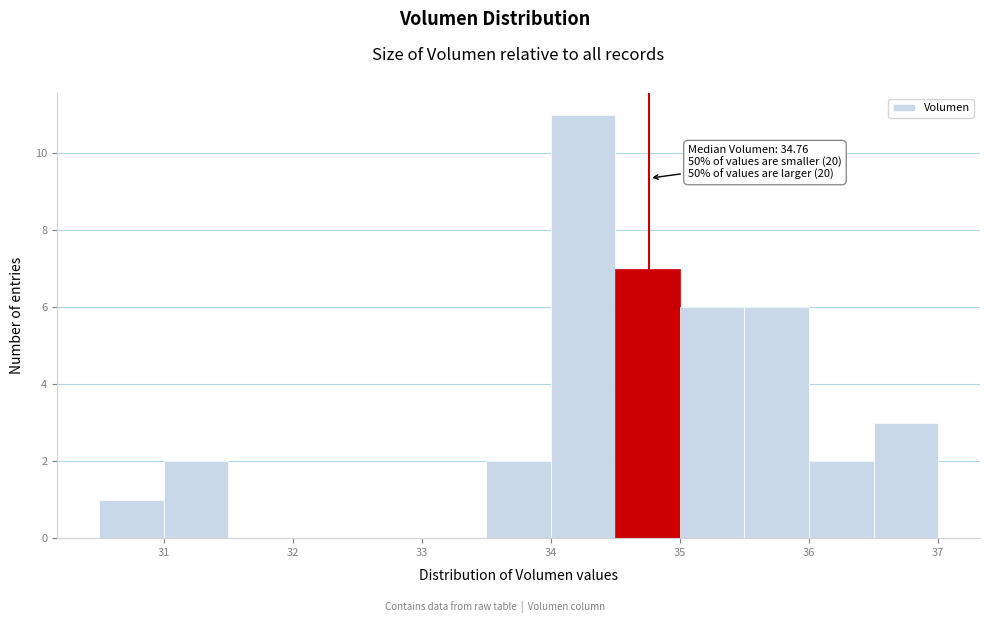

Over which range of the x-axis is the bar tallest?

34.0 to 34.5